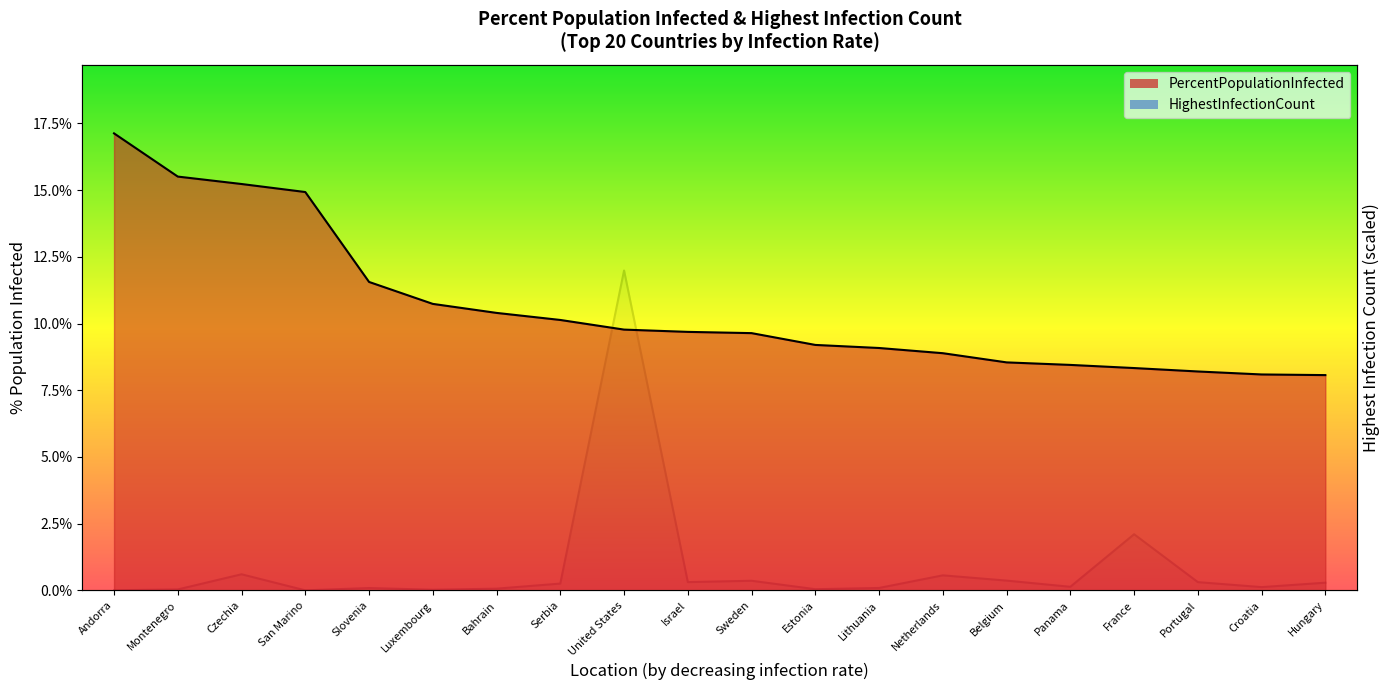

At which category does HighestInfectionCount reach its first local peak?

Czechia